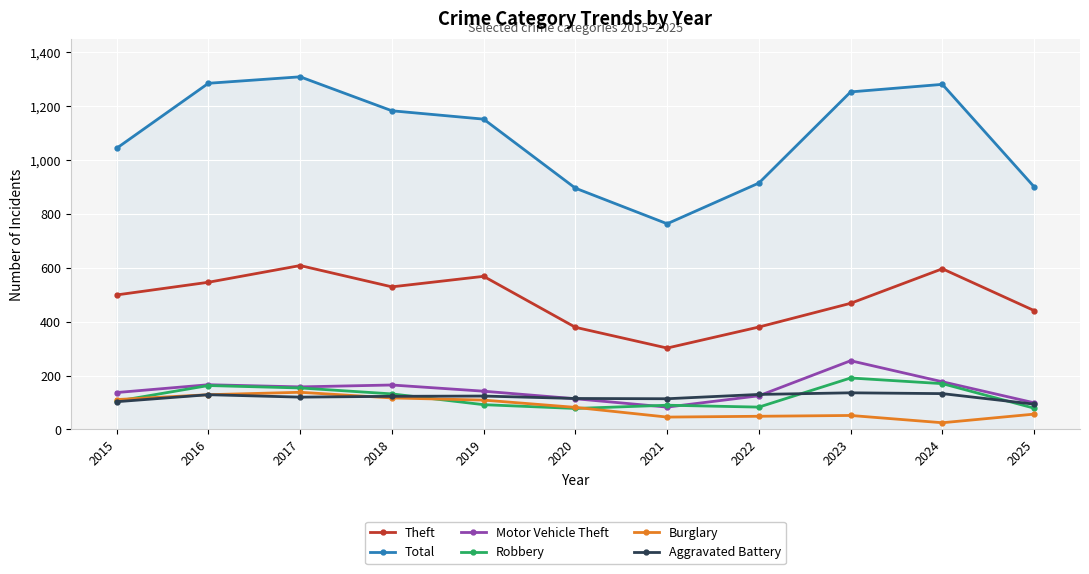

What are all the series names shown in the legend?

Theft, Total, Motor Vehicle Theft, Robbery, Burglary, Aggravated Battery